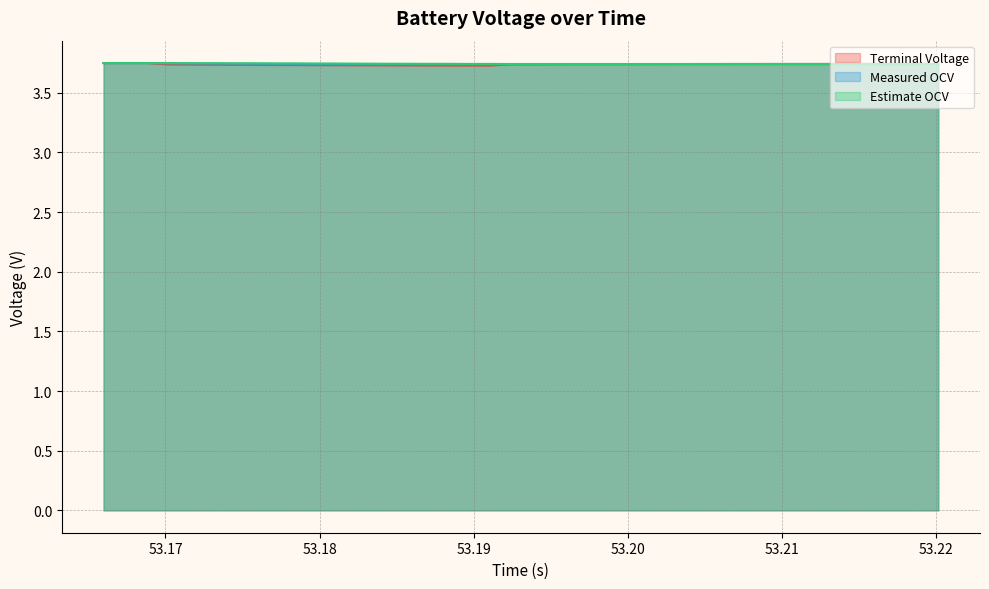

How many times do Estimate OCV and Measured OCV cross each other?

2